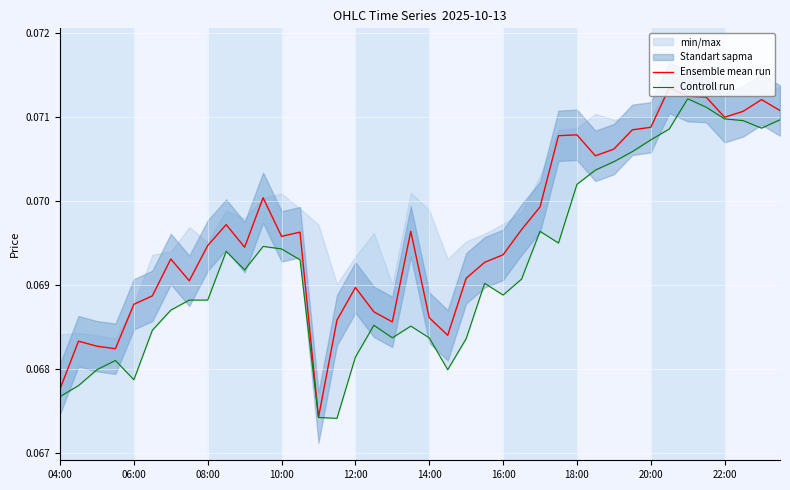

True or false: Controll run and Ensemble mean run intersect in this chart.

False